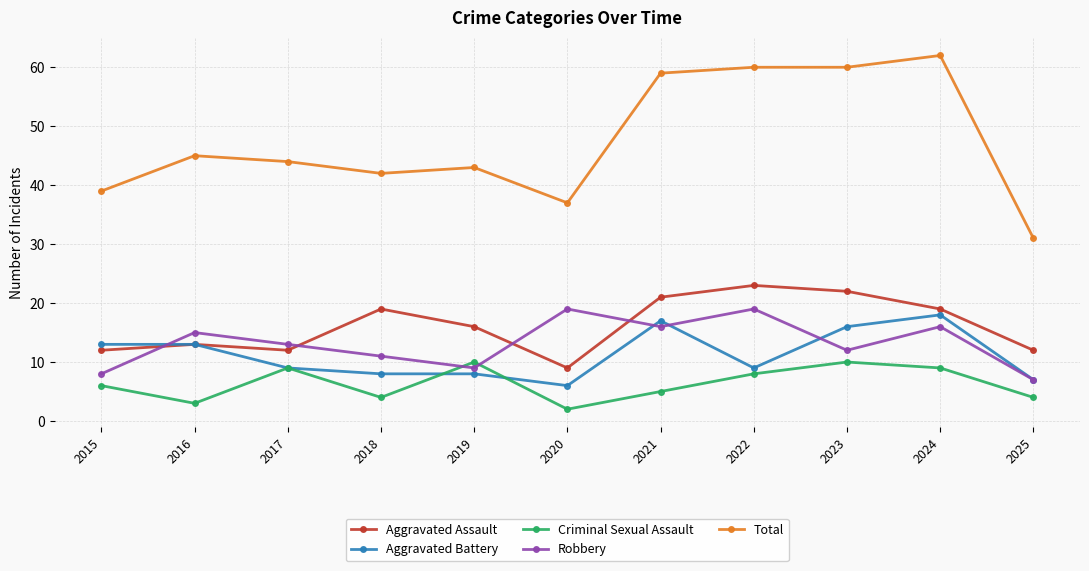

In Criminal Sexual Assault, how many points are lower than both neighbors (excluding endpoints)?

3